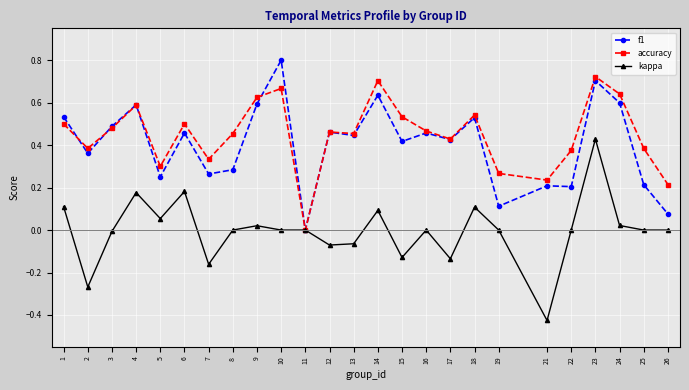

True or false: accuracy has a value of 0.3 at 19.

True